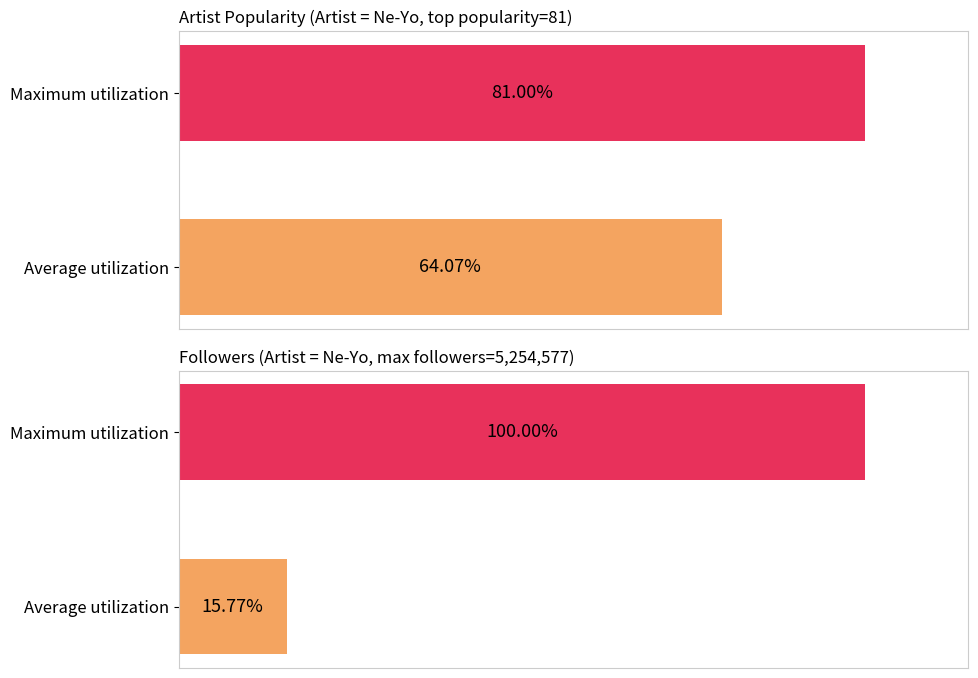

How many series are shown in this chart?

2